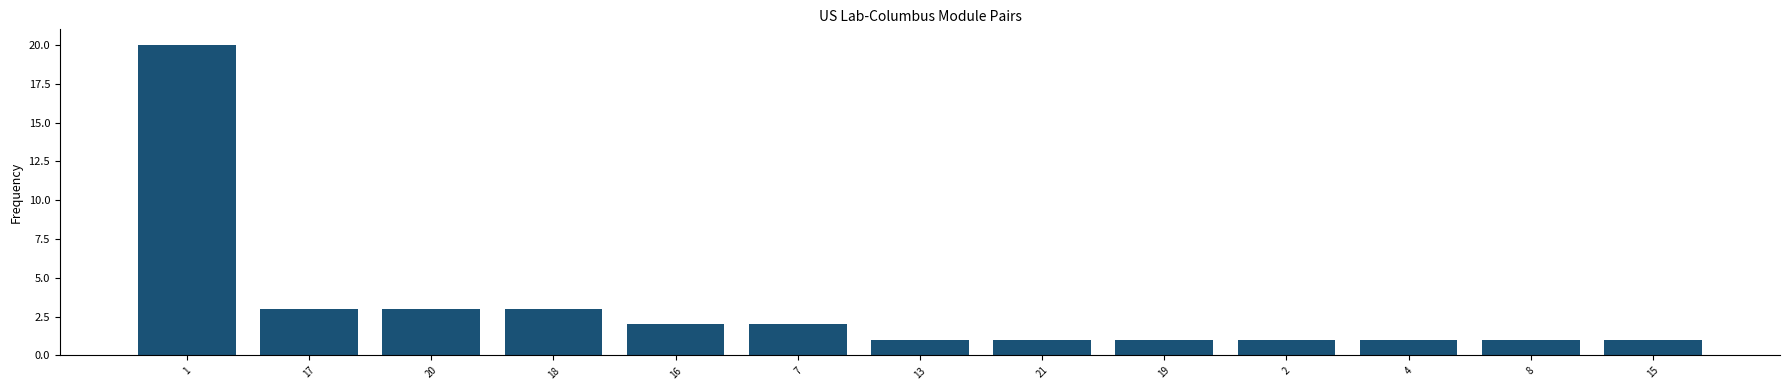

What is the greatest value displayed?

20